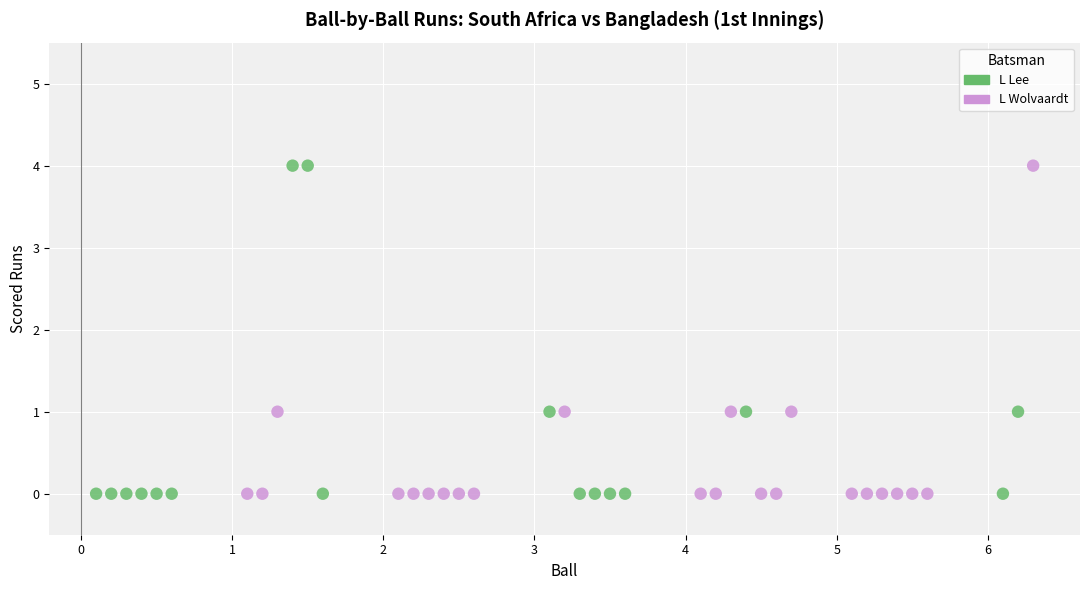

What are all the series names shown in the legend?

L Lee, L Wolvaardt